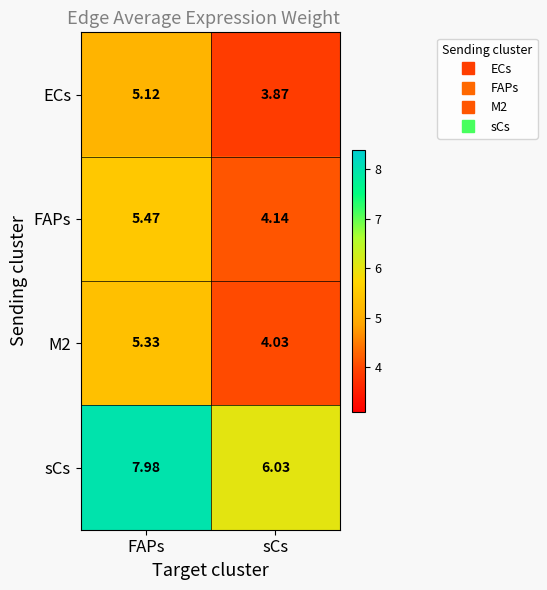

Which category has the lowest value in the M2 series?

sCs